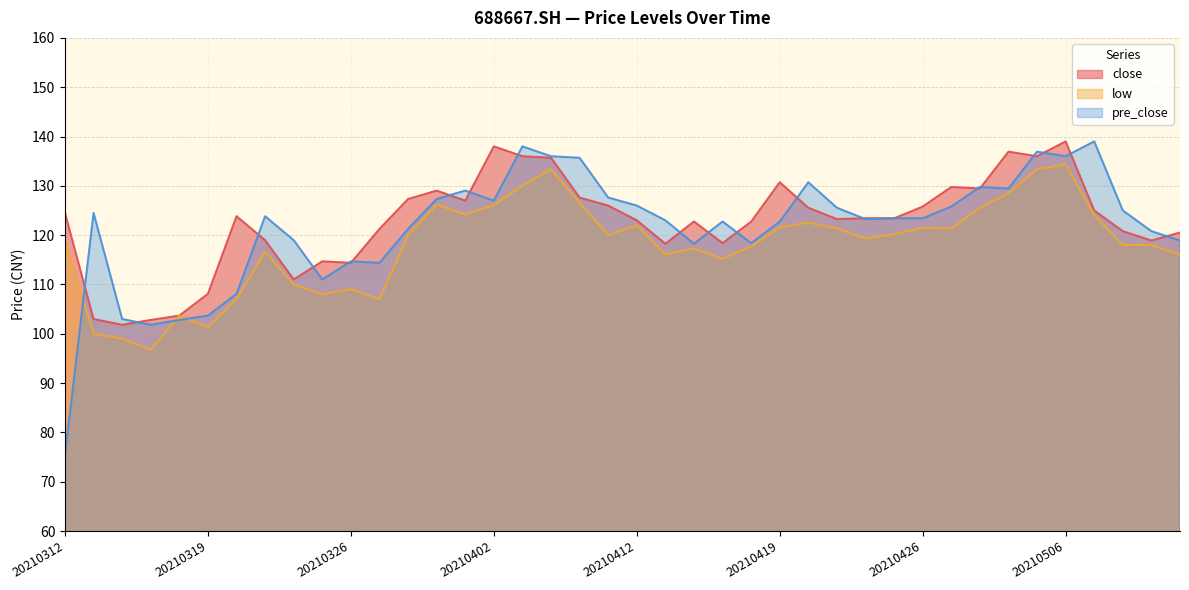

Count the number of data series in this chart.

3